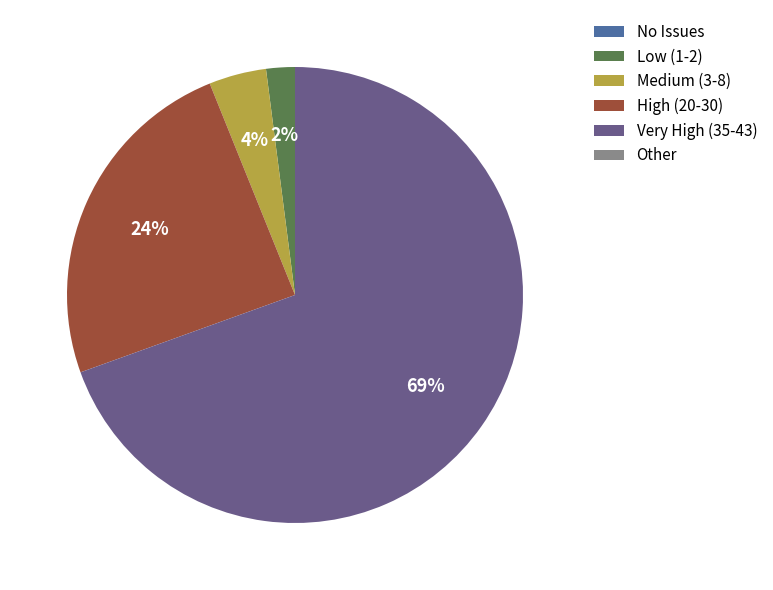

Which has a higher value, High (20-30) or Medium (3-8)?

High (20-30)